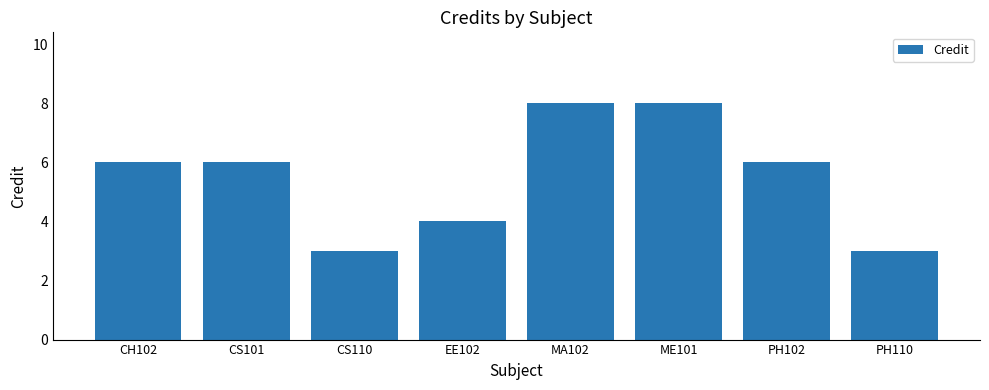

Reading left to right, transcribe all the data shown in this chart.

6	6	3	4	8	8	6	3